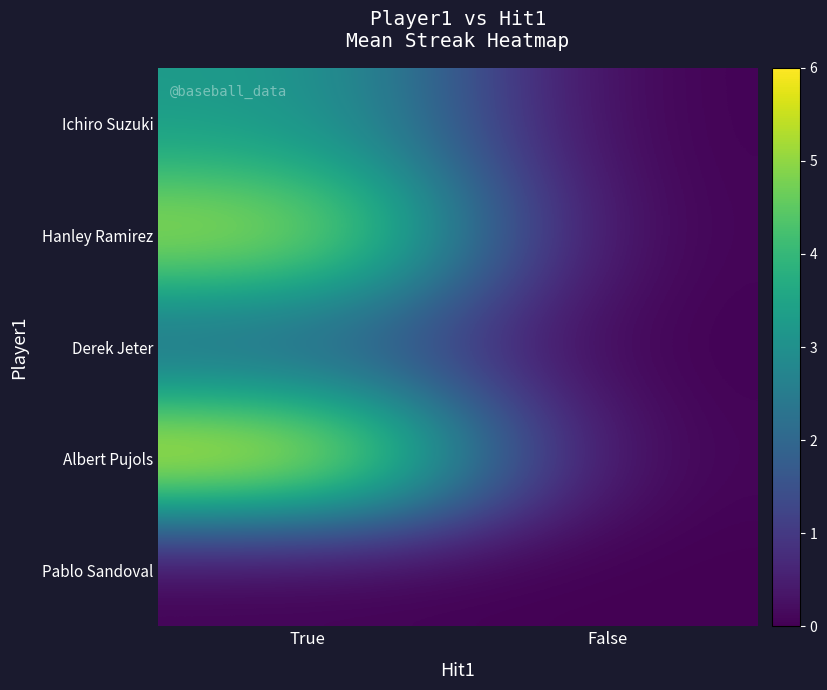

Reading right to left, extract all data points from this chart.

Ichiro Suzuki: False=0.0	True=3.3
Hanley Ramirez: False=0.0	True=5.3
Derek Jeter: False=0.0	True=2.0
Albert Pujols: False=0.0	True=6.0
Pablo Sandoval: False=0.0	True=0.0